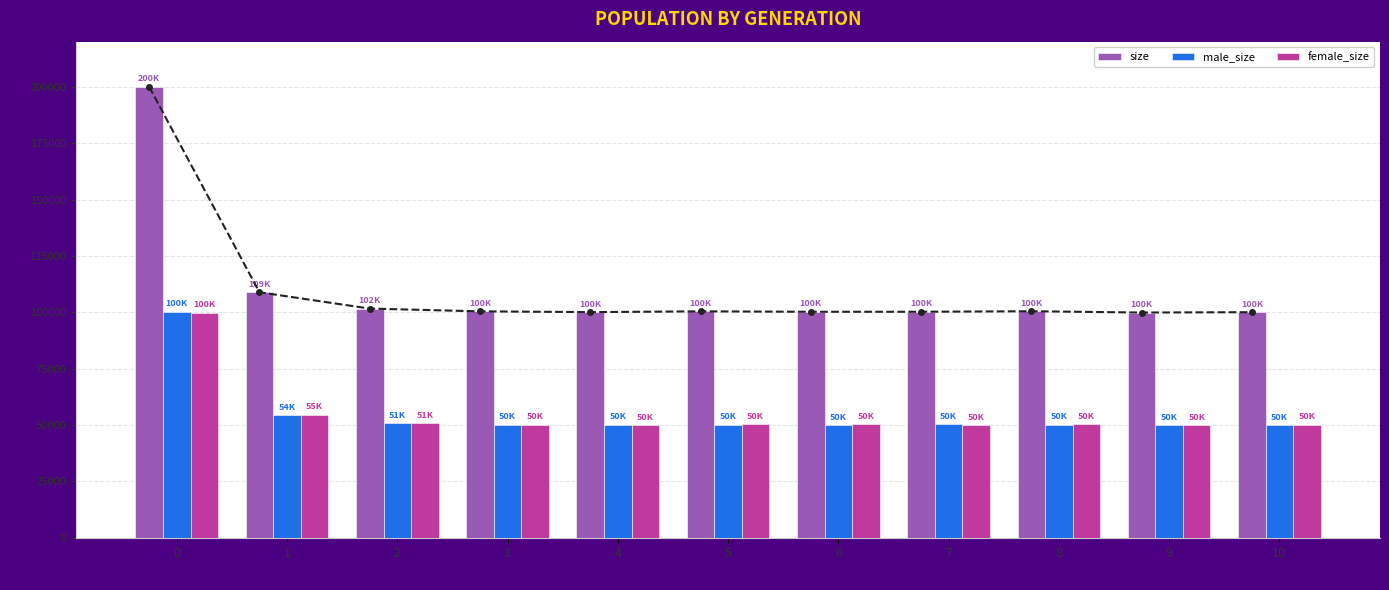

What are all the series names shown in the legend?

size, male_size, female_size